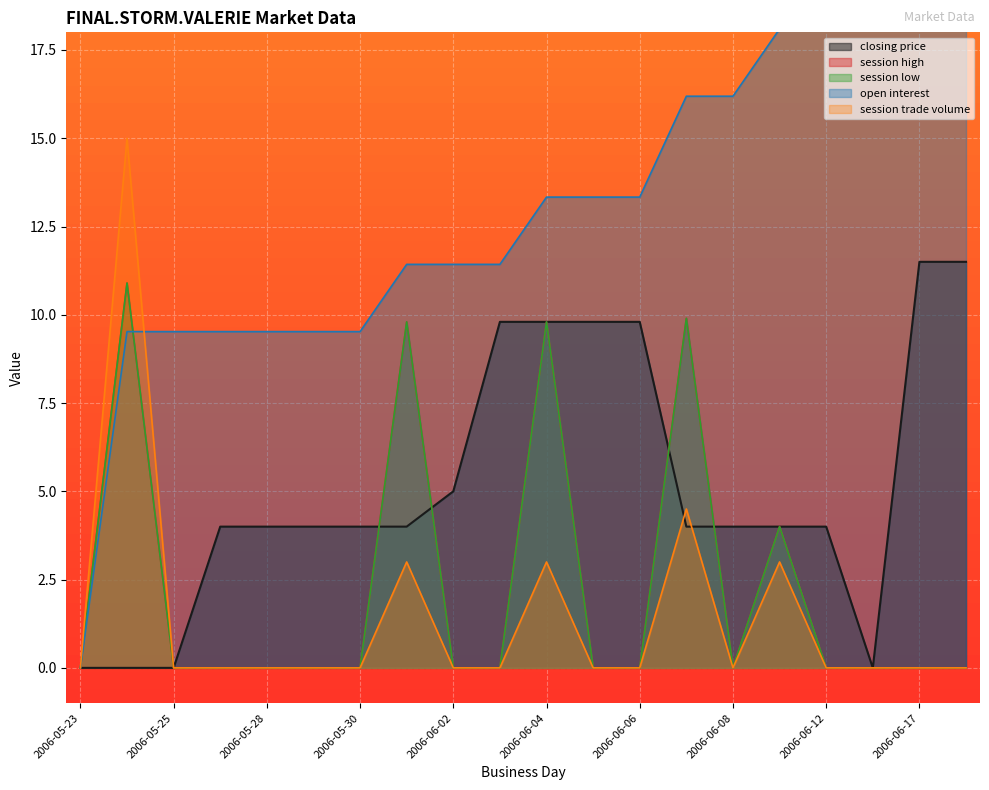

Where does the open interest series first go above 13?

2006-06-04